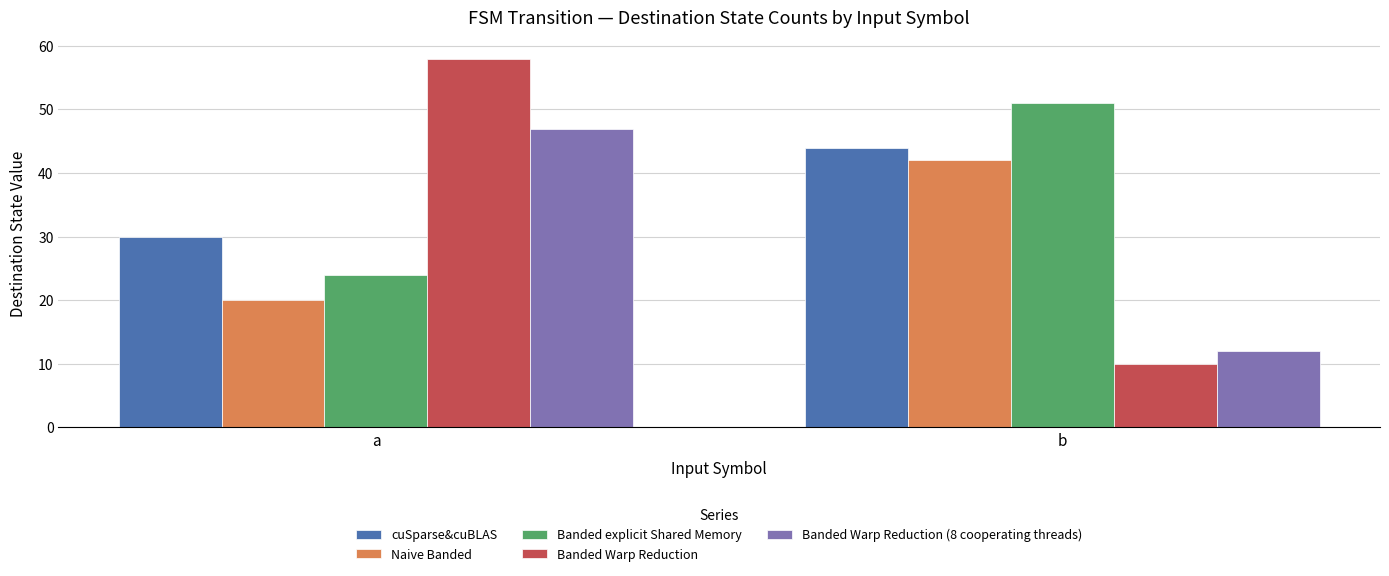

Reading left to right, list all the values displayed in this chart.

cuSparse&cuBLAS: 30	44
Naive Banded: 20	42
Banded explicit Shared Memory: 24	51
Banded Warp Reduction: 58	10
Banded Warp Reduction (8 cooperating threads): 47	12